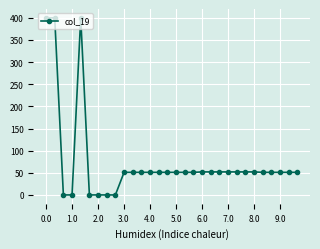

True or false: the data has more than 0 interior local peaks.

True